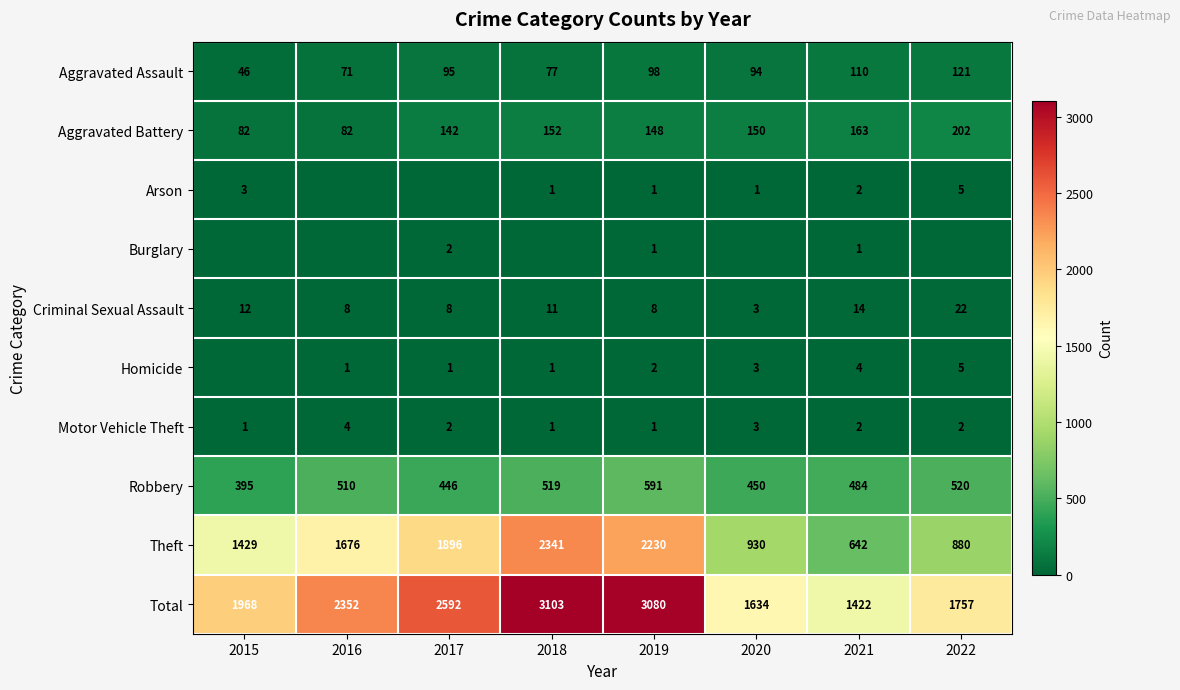

Which category has the lowest value in the Robbery series?

2015